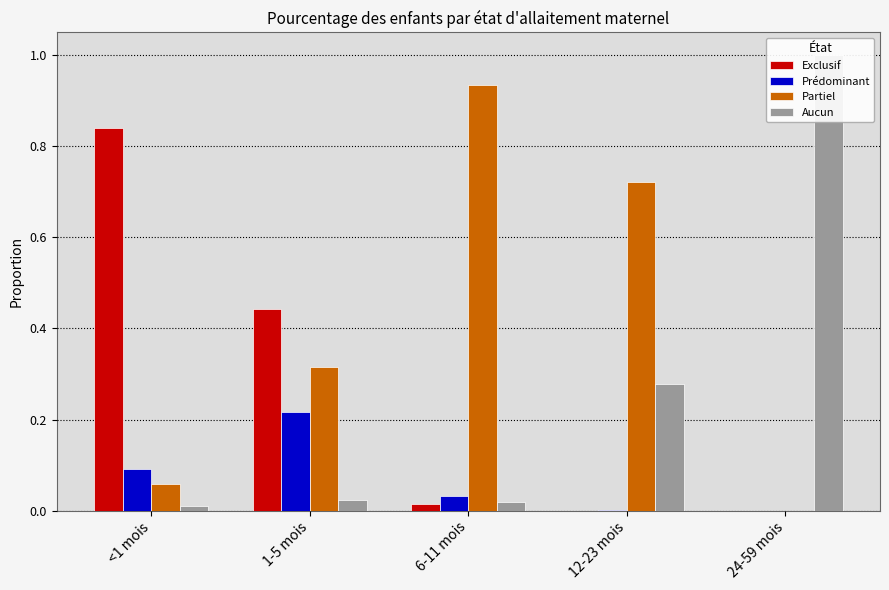

How many bars are there in each group?

4